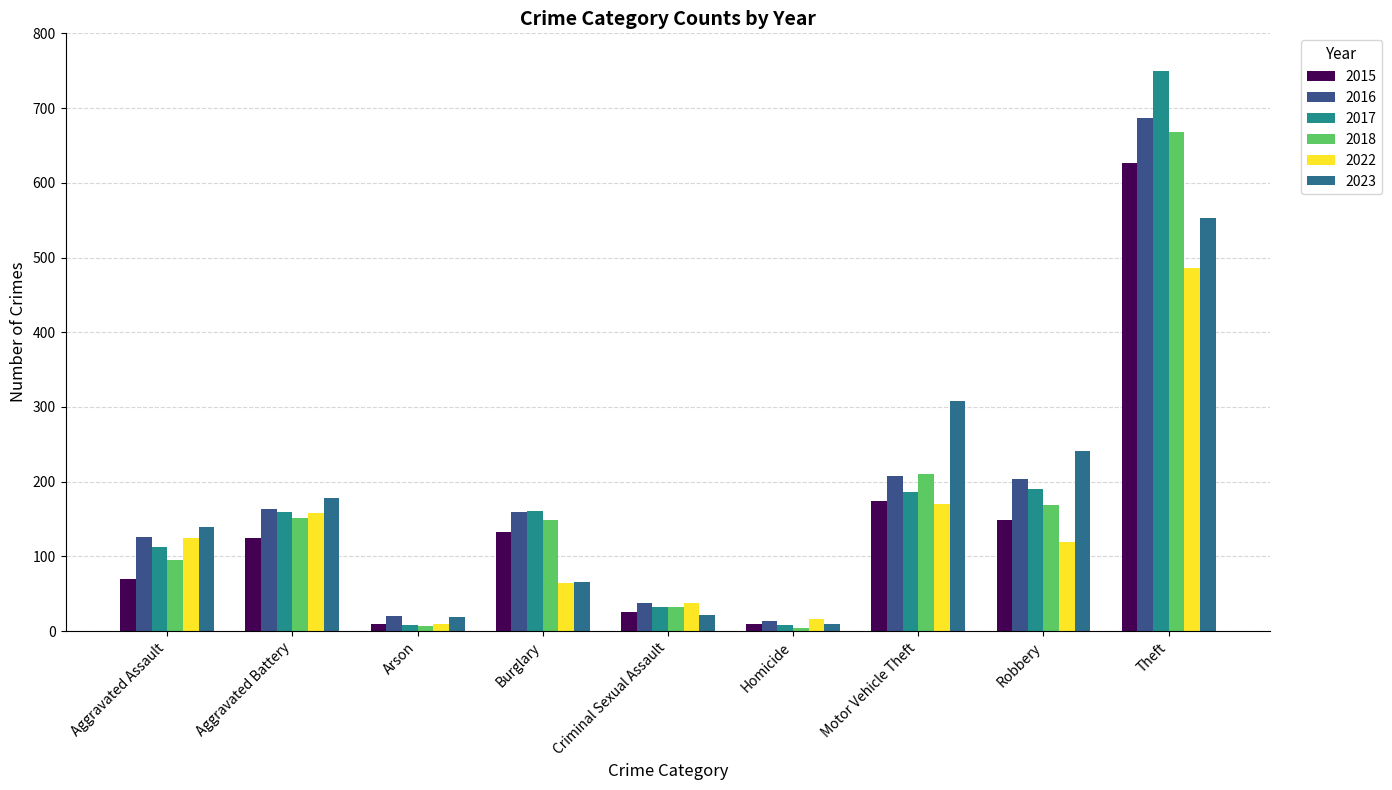

What are all the series names shown in the legend?

2015, 2016, 2017, 2018, 2022, 2023